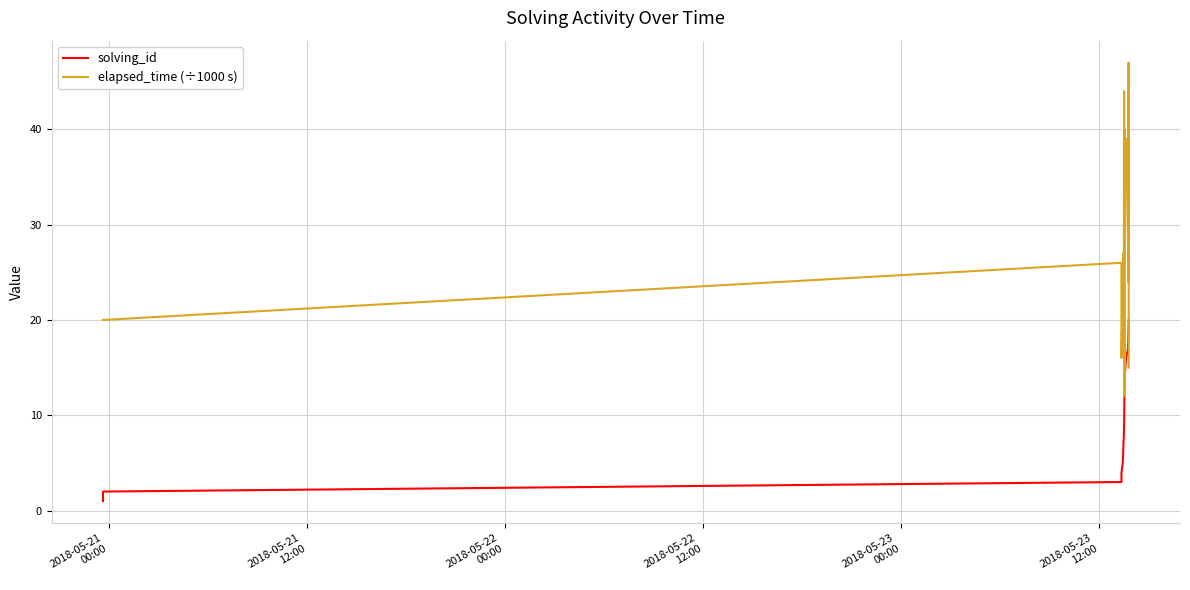

What is the difference between the maximum and minimum values in the solving_id series?

19.0